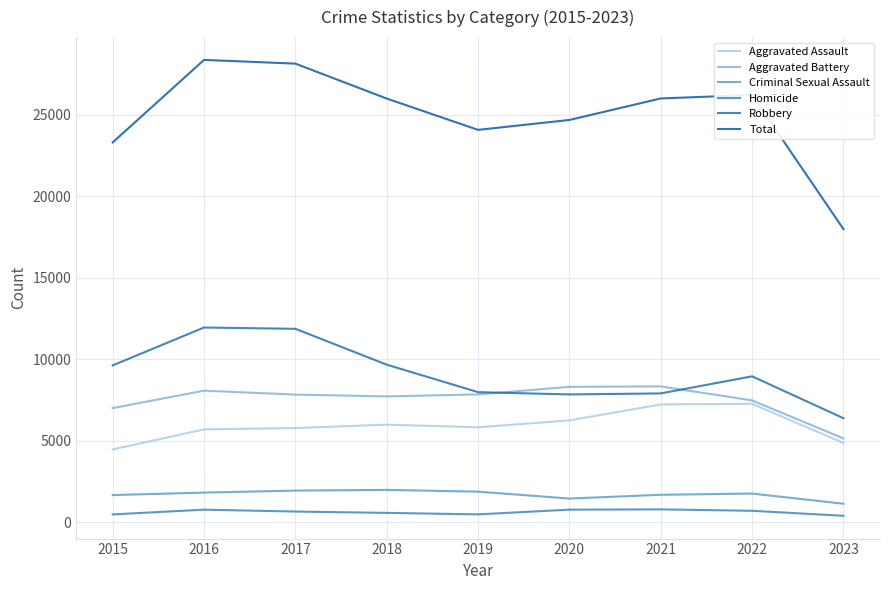

True or false: Homicide and Total cross at least once.

False